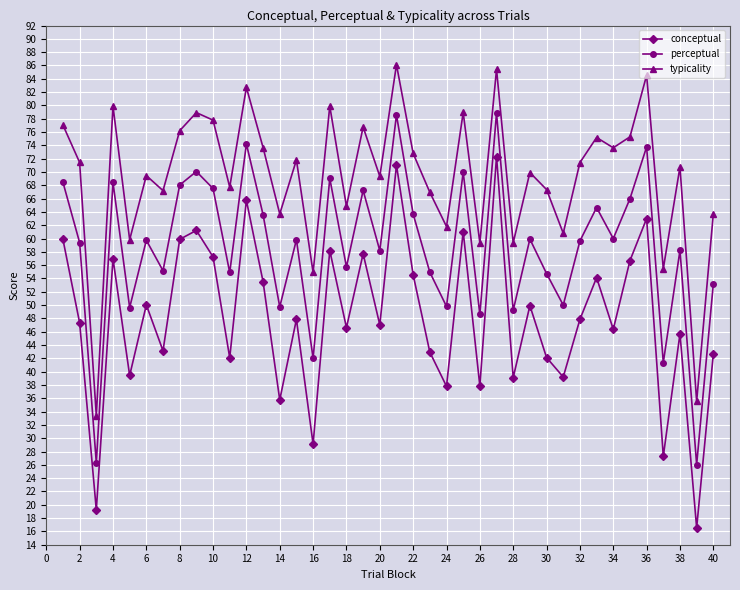

At how many categories does at least one series exceed 42?

38